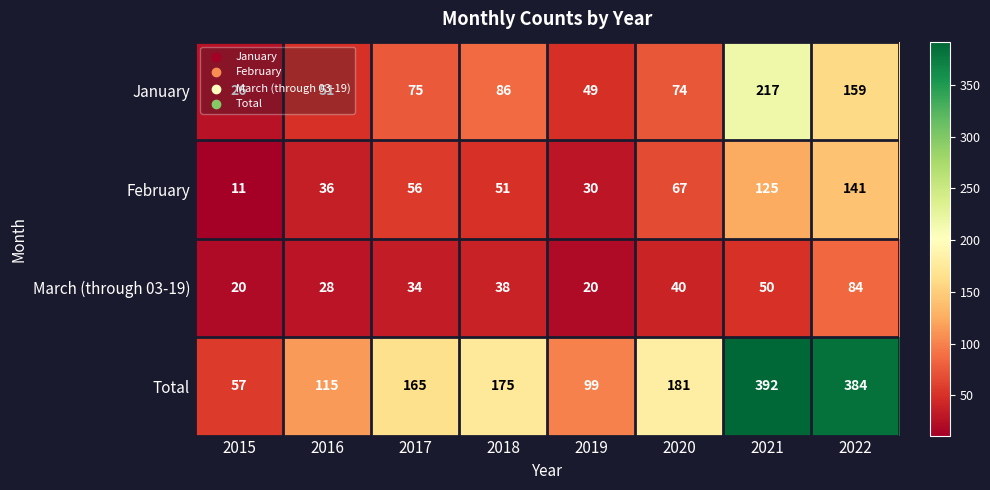

Which series changed the most between 2020 and 2022?

Total